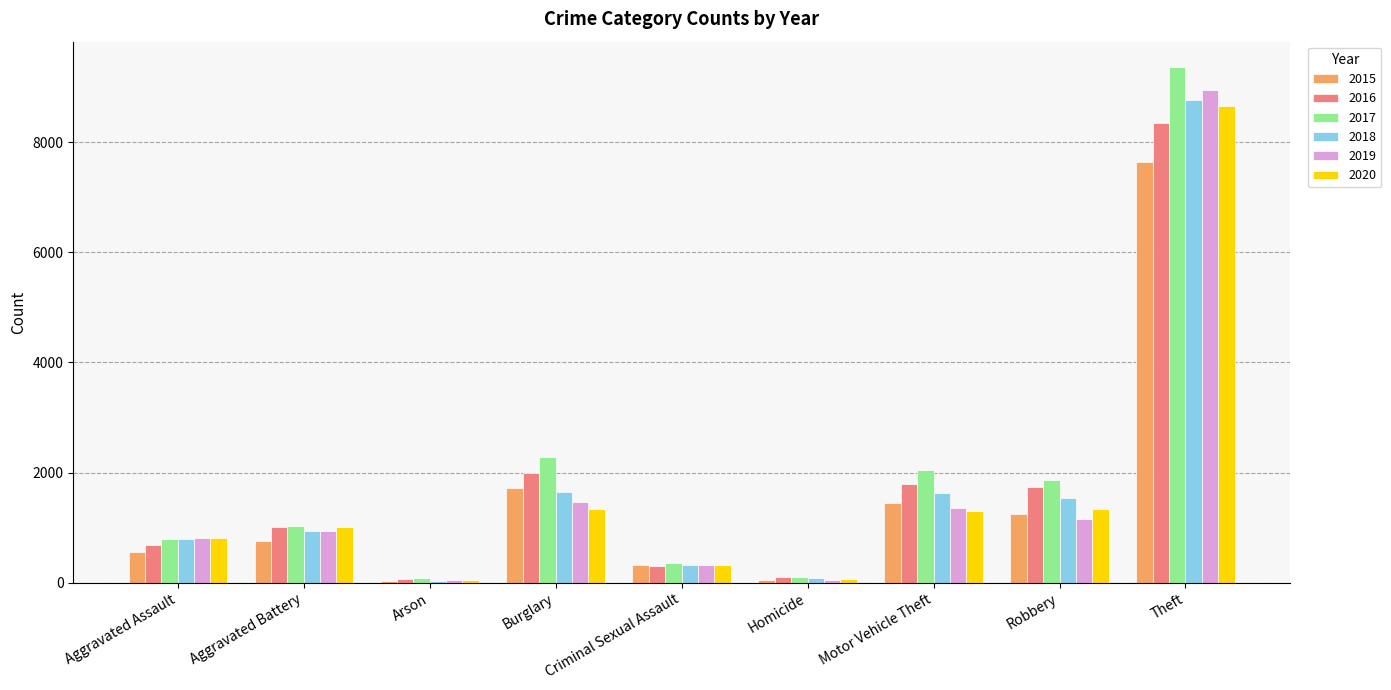

What is the difference between the second highest and second lowest values in the 2019 series?

1417